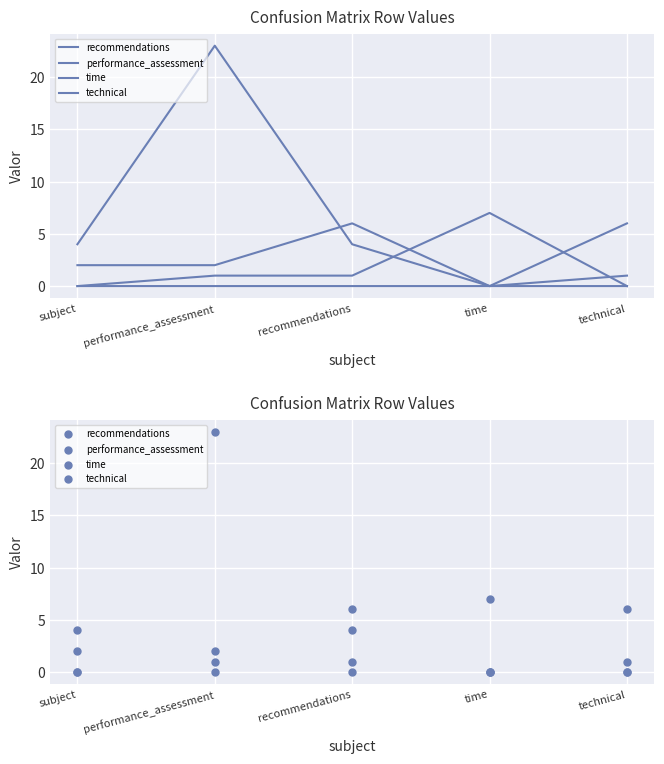

At how many categories does at least one series exceed 10?

1